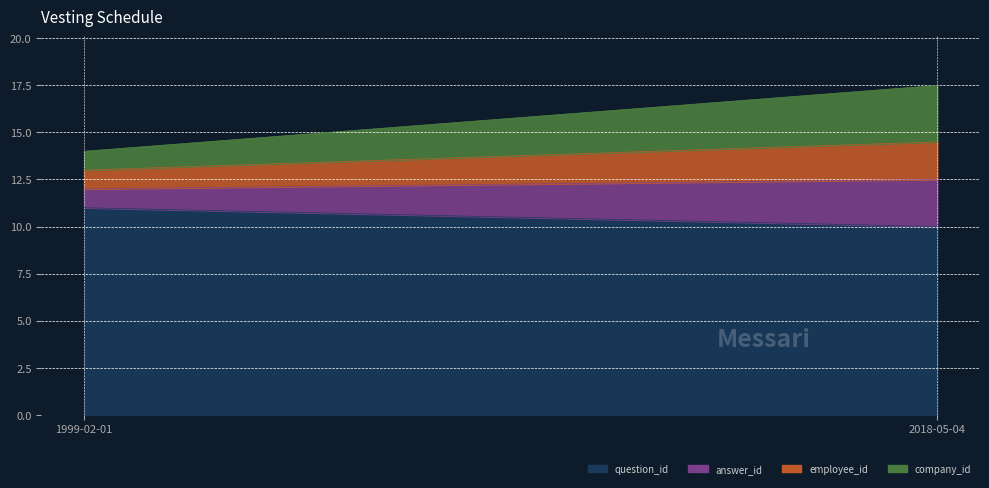

Read the answer_id value at 1999-02-01.

1.0